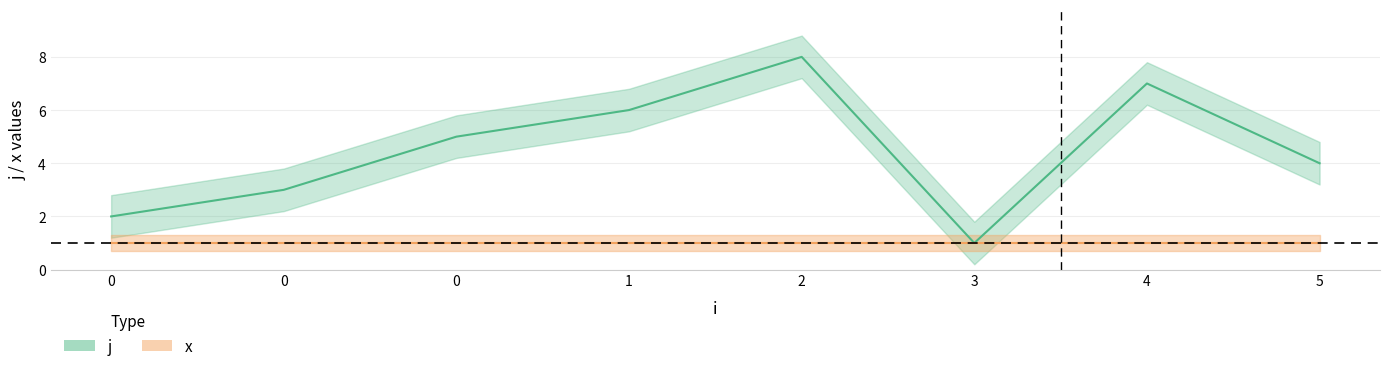

Reading left to right, what are all the values shown in this chart?

2	3	5	6	8	1	7	4